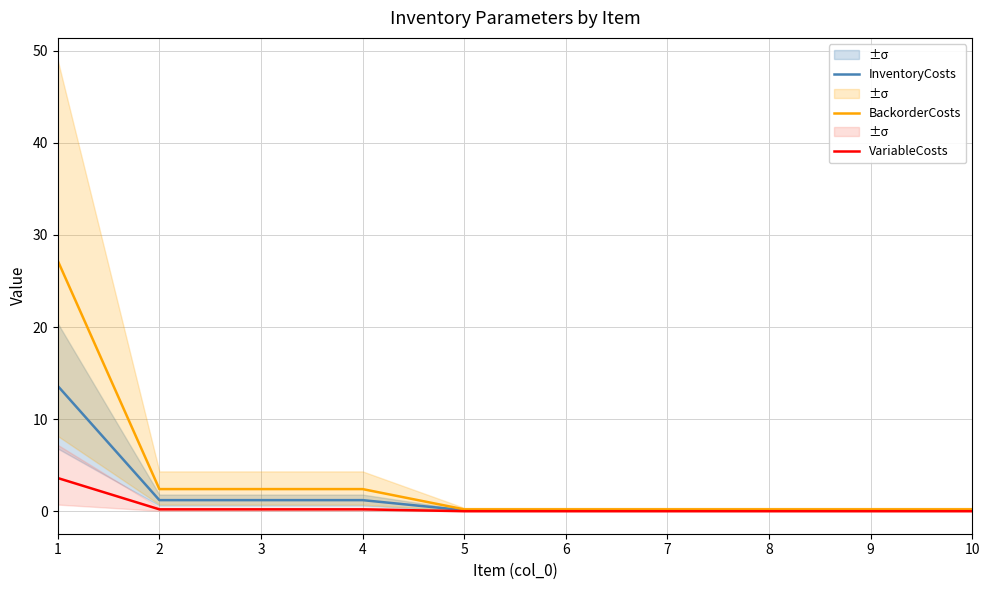

Reading left to right, what are all the values shown in this chart?

InventoryCosts: 13.6	1.2	1.2	1.2	0.1	0.1	0.1	0.1	0.1	0.1
BackorderCosts: 27.2	2.4	2.4	2.4	0.2	0.2	0.2	0.2	0.2	0.2
VariableCosts: 3.6	0.2	0.2	0.2	0.0	0.0	0.0	0.0	0.0	0.0